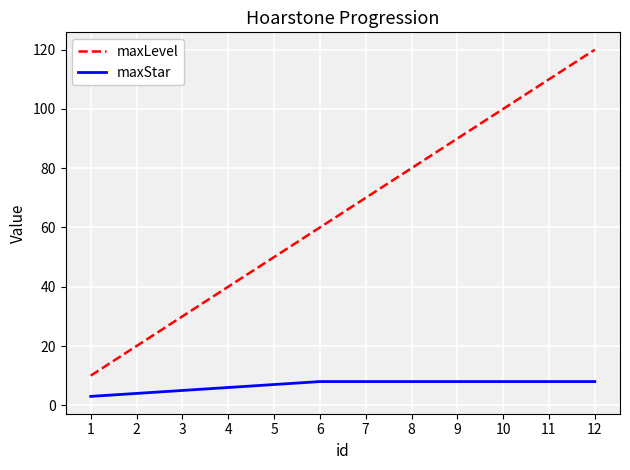

At which category does the chart reach its peak across all series?

12